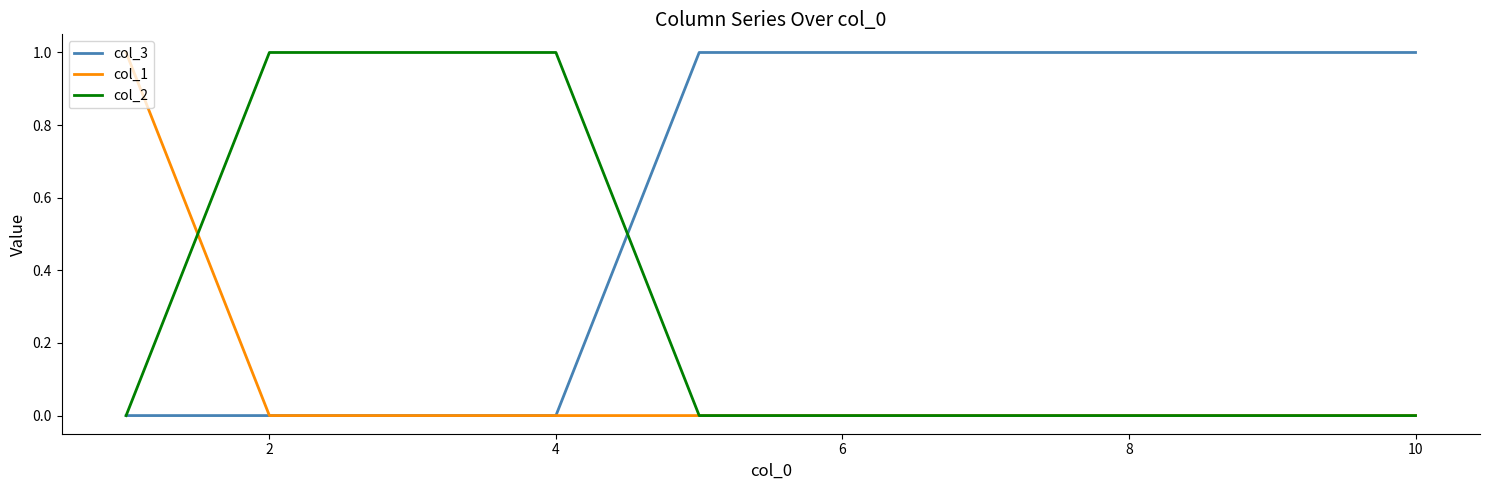

Which series has the largest total across all categories?

col_3